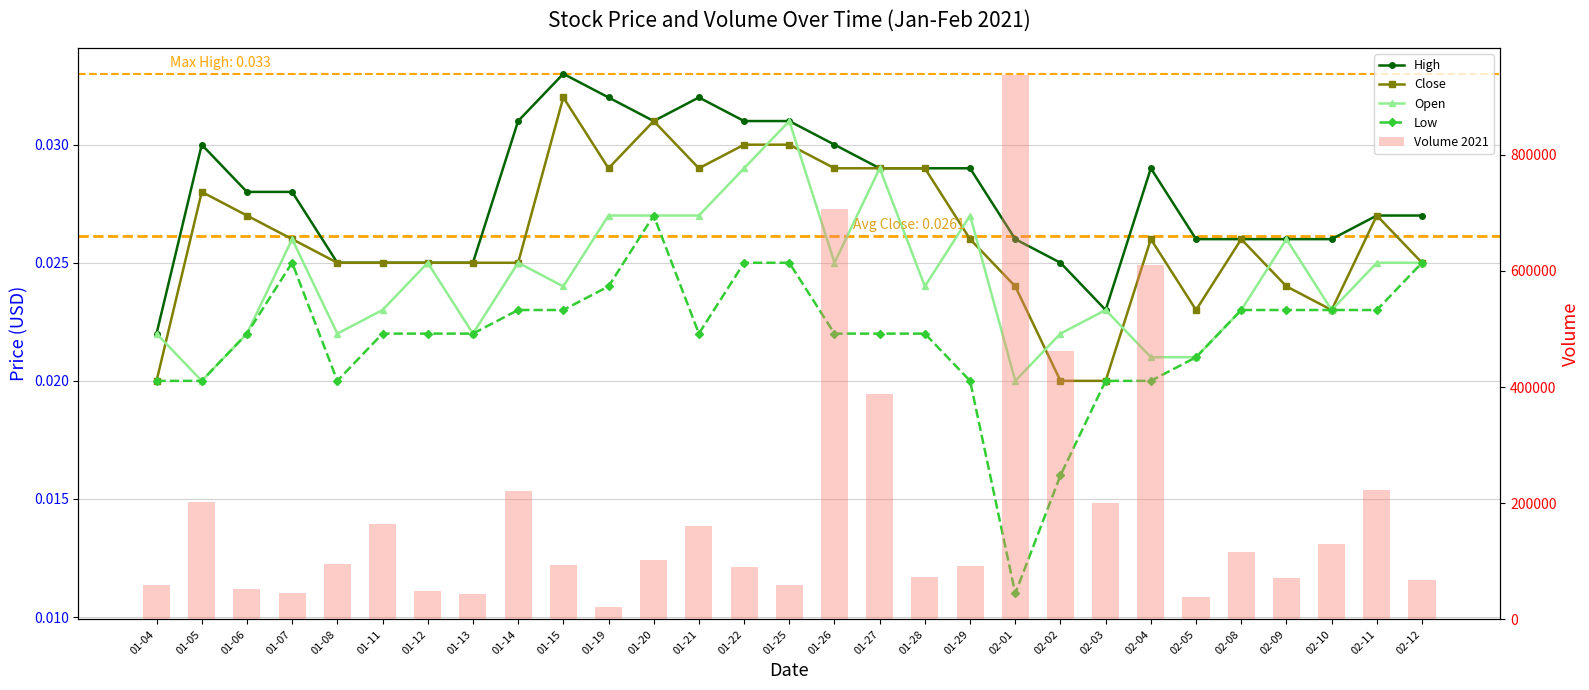

How many values in the Volume 2021 series are below 95300?

14